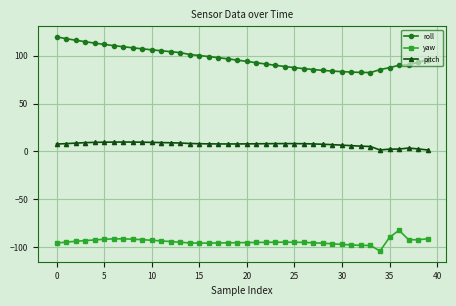

What is the greatest value displayed?

119.4